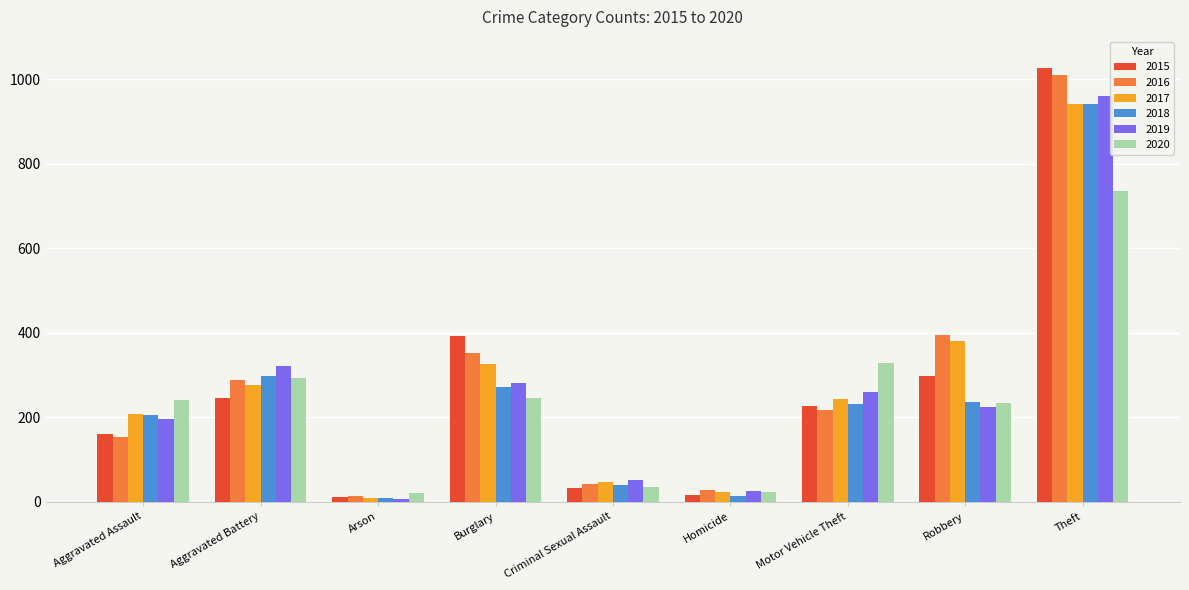

Count the number of categories in the chart.

9